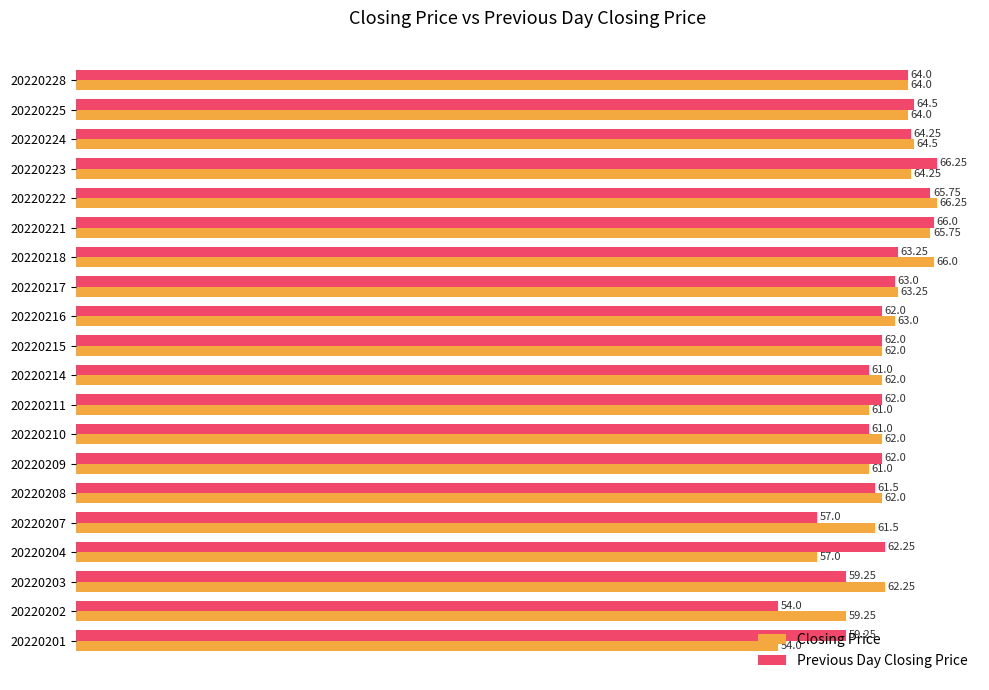

What is the difference between the second highest and second lowest values in the Previous Day Closing Price series?

9.0